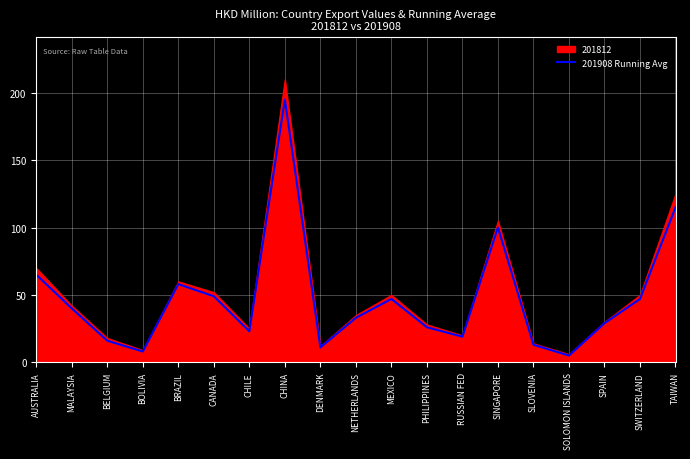

What is the highest value of the 201908 Running Avg series?

195